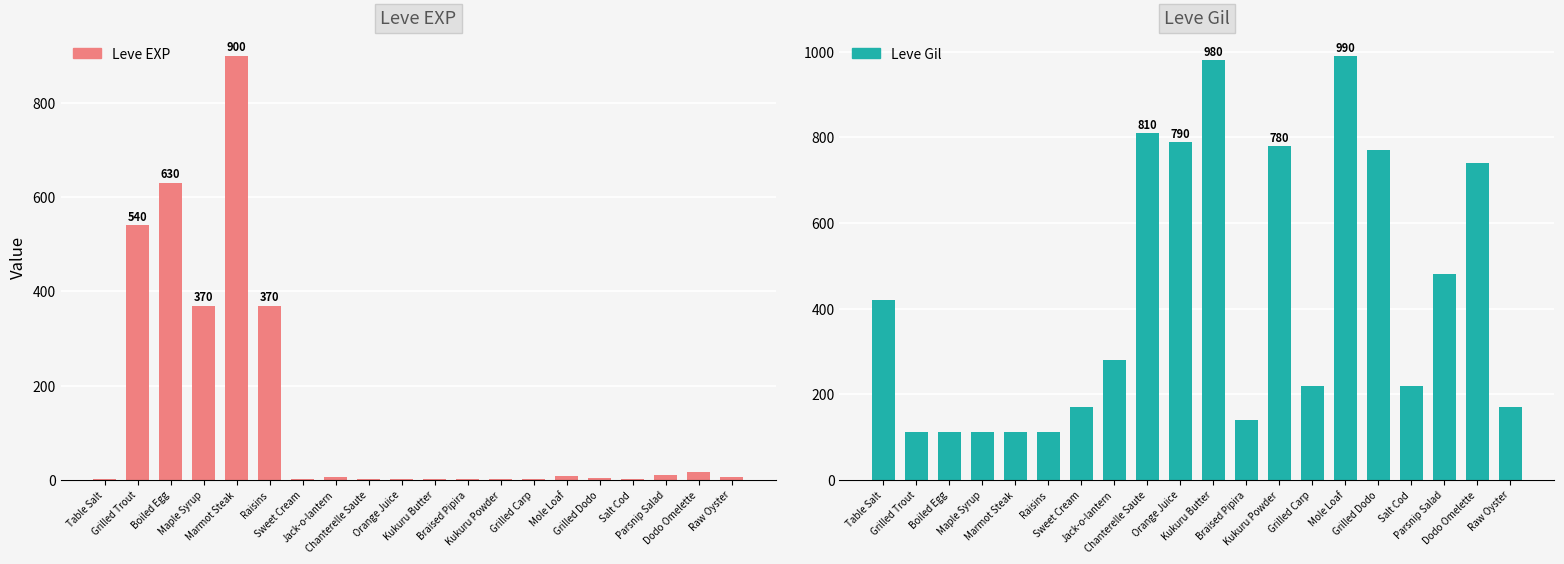

Which series has the largest range (max minus min)?

Leve EXP